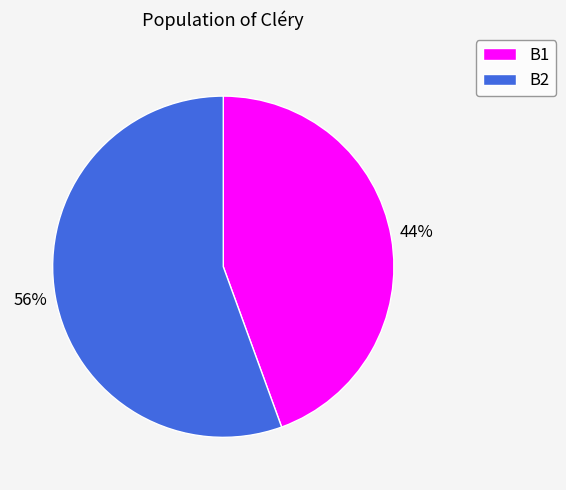

Do B1 and B2 together represent more than half of the pie?

Yes